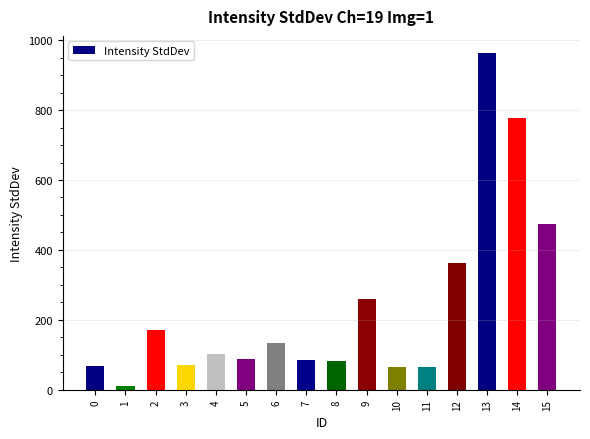

Between 15 and 6, which is larger?

15